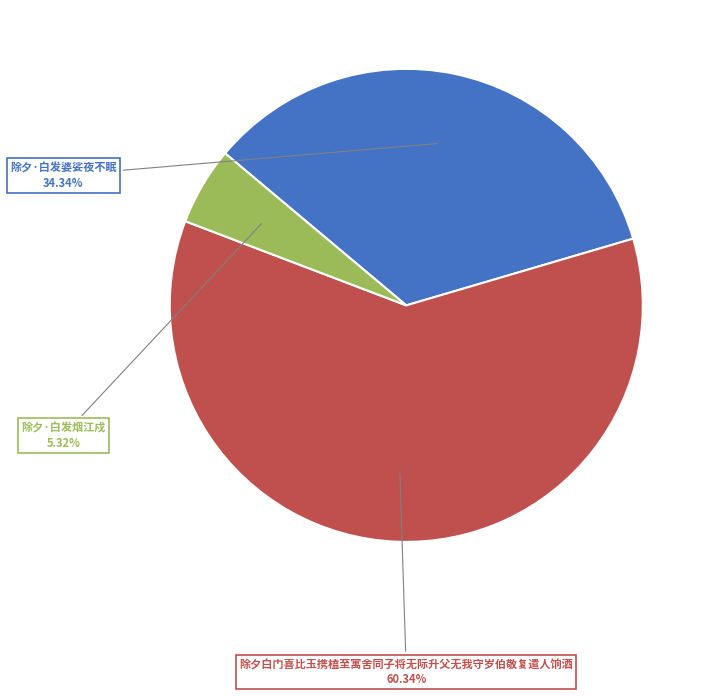

Is there any slice that represents more than half of the pie?

Yes